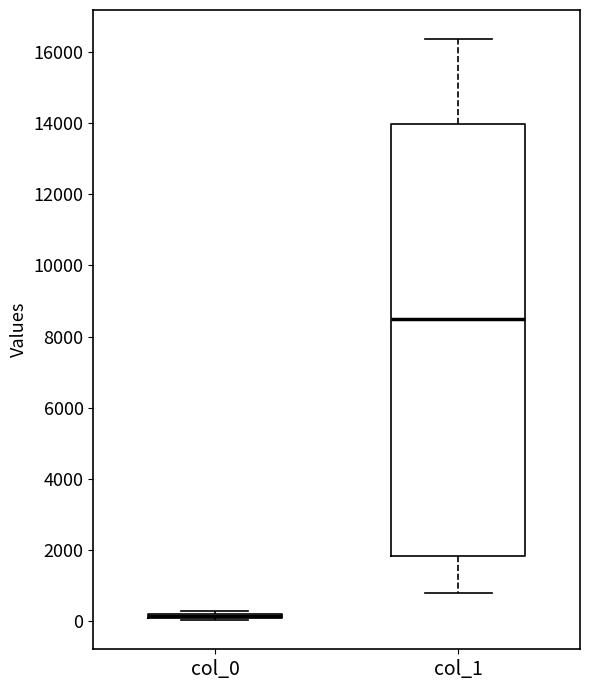

Comparing the boxes themselves (not the whiskers), which one is the tallest?

col_1